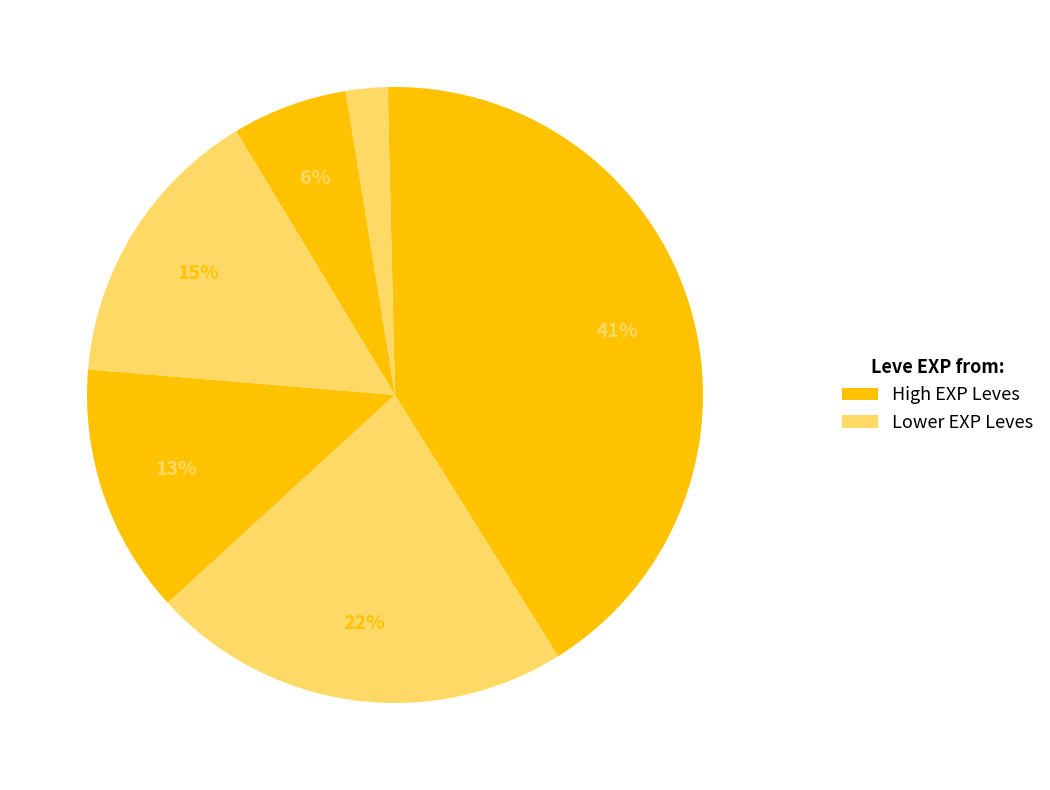

Count the number of slices in the pie.

7